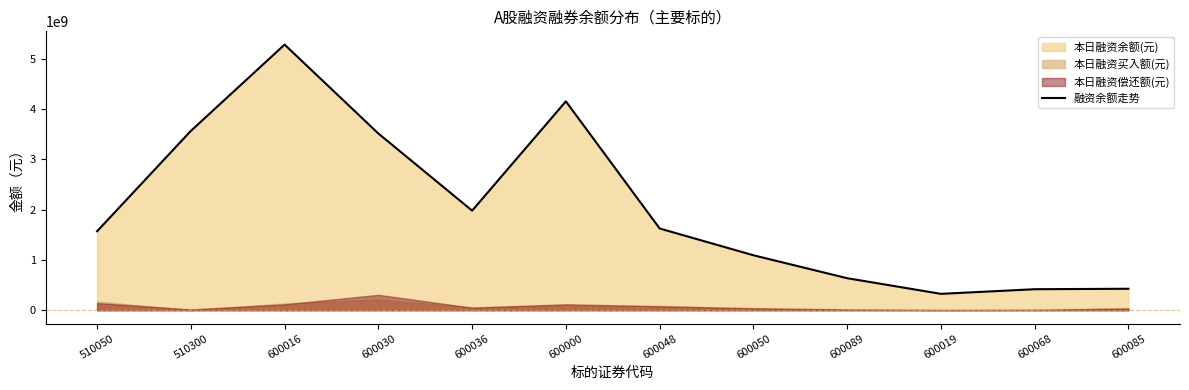

Which category has the highest value across all series?

600016